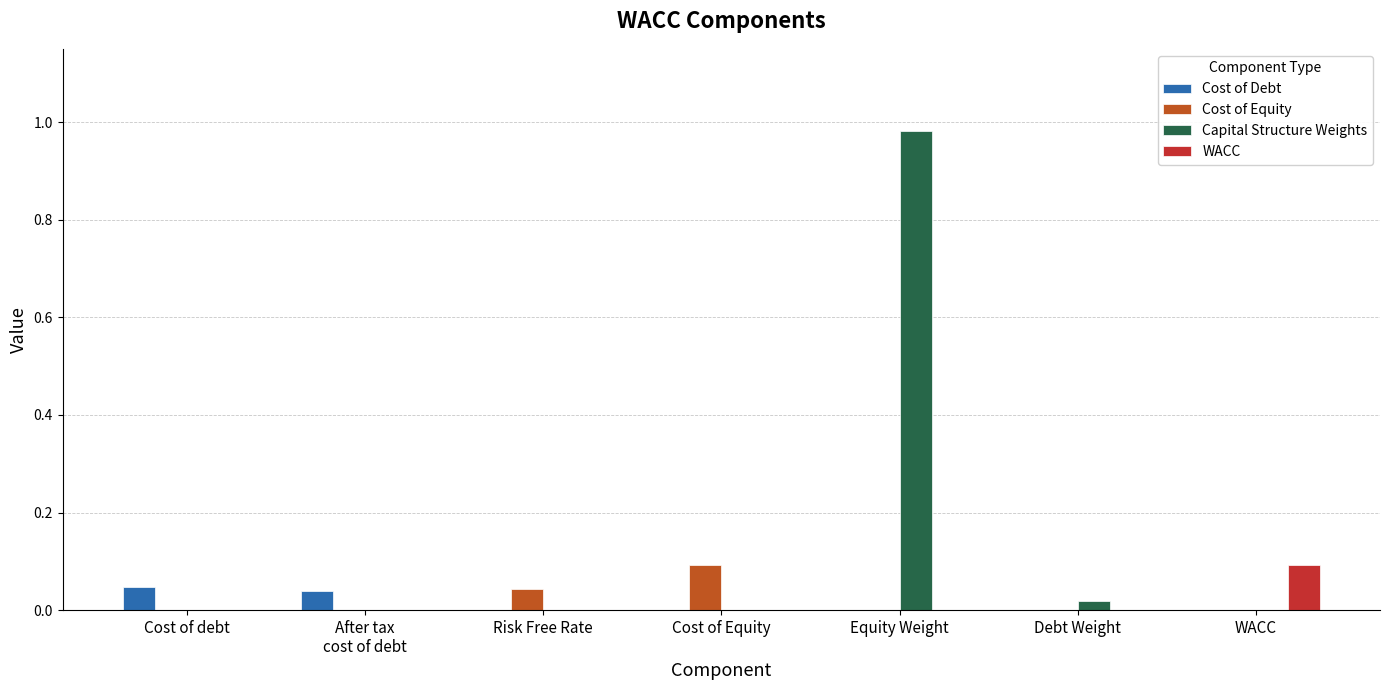

Which series has the widest spread of values?

Capital Structure Weights